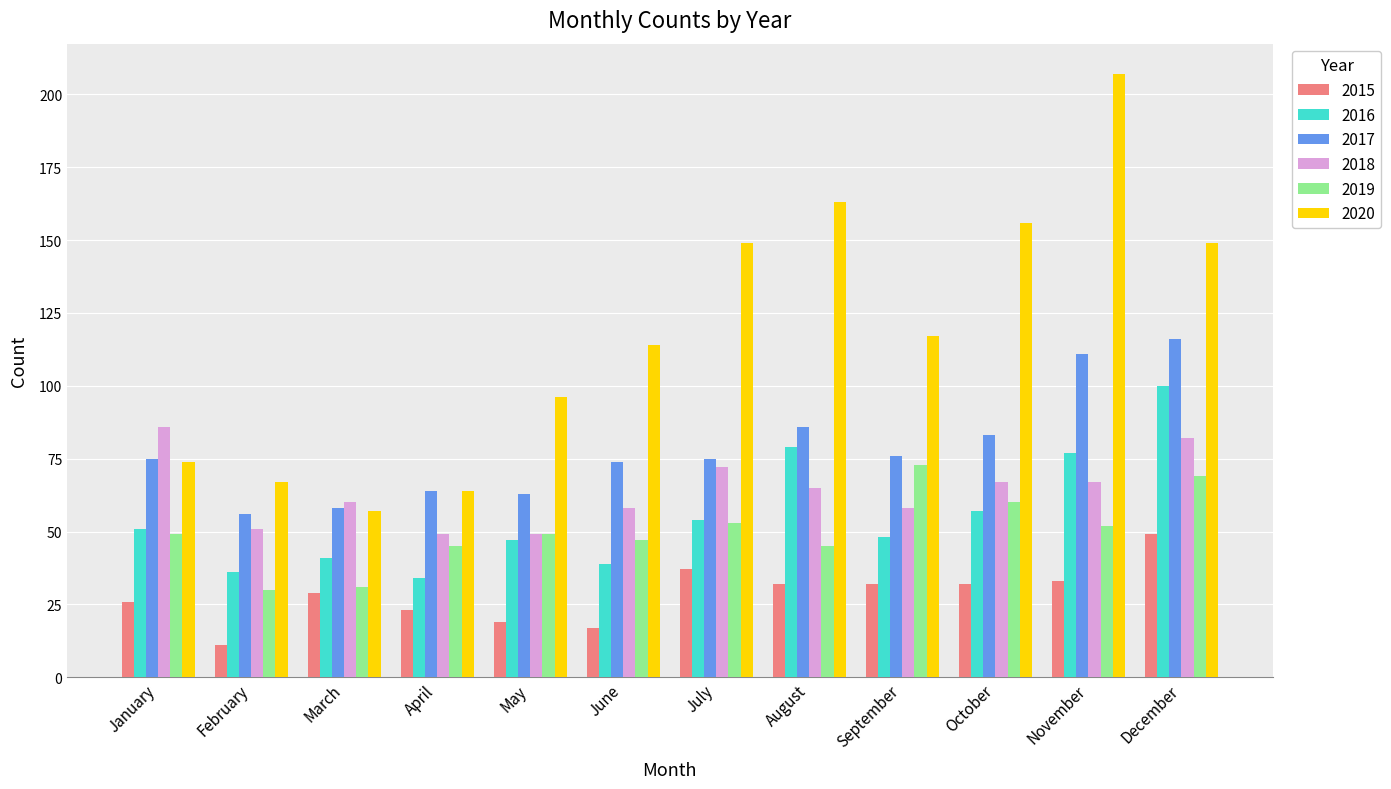

The value of 2019 at July is 53. True or false?

True